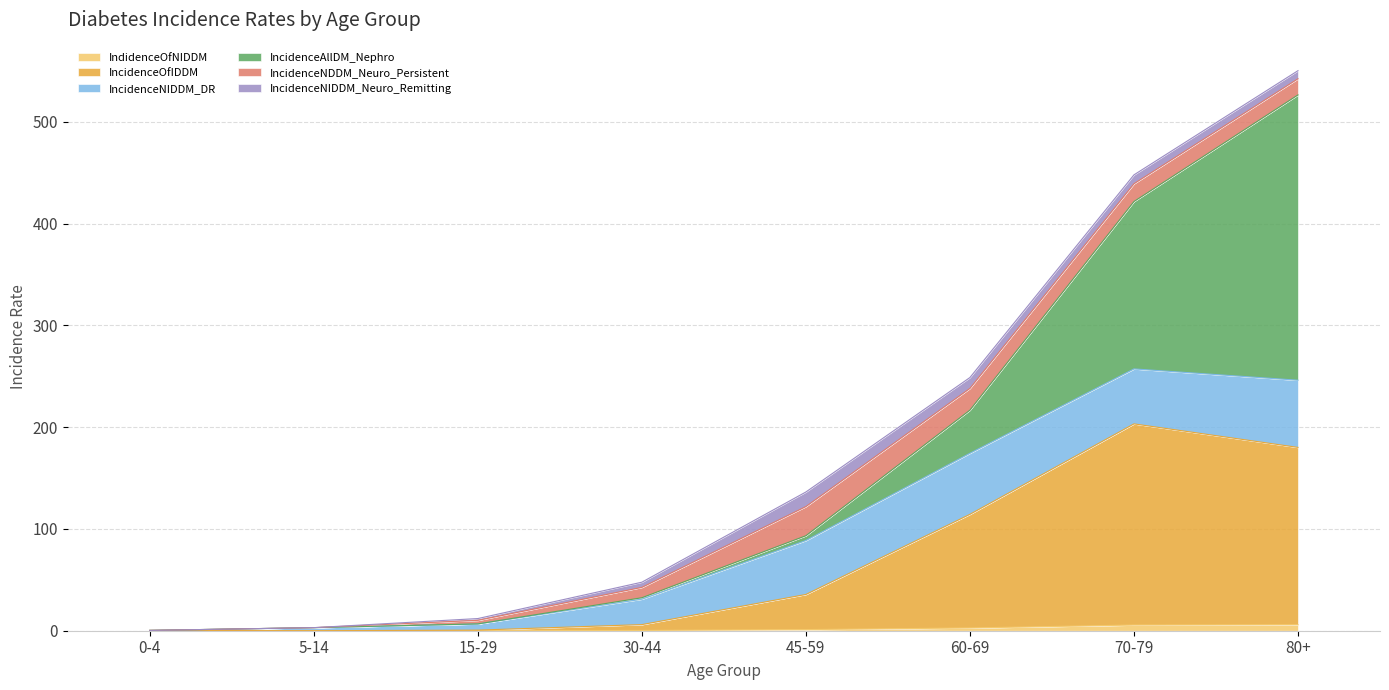

What is the label of the 5th point from the right?

30-44